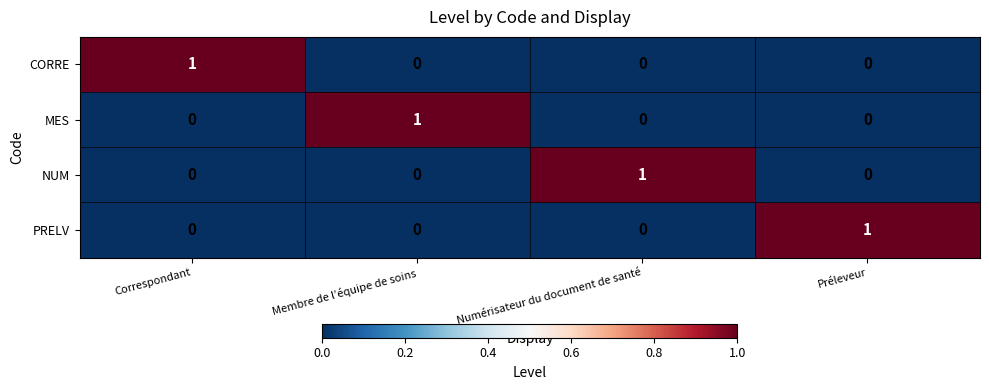

True or false: PRELV has a value of 0 at Préleveur.

False